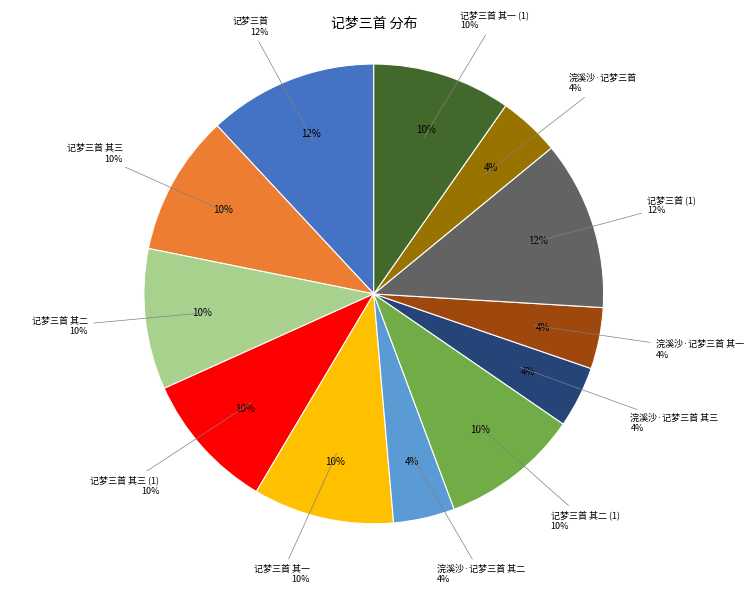

What is the smallest slice in the pie chart?

浣溪沙·记梦三首 其一